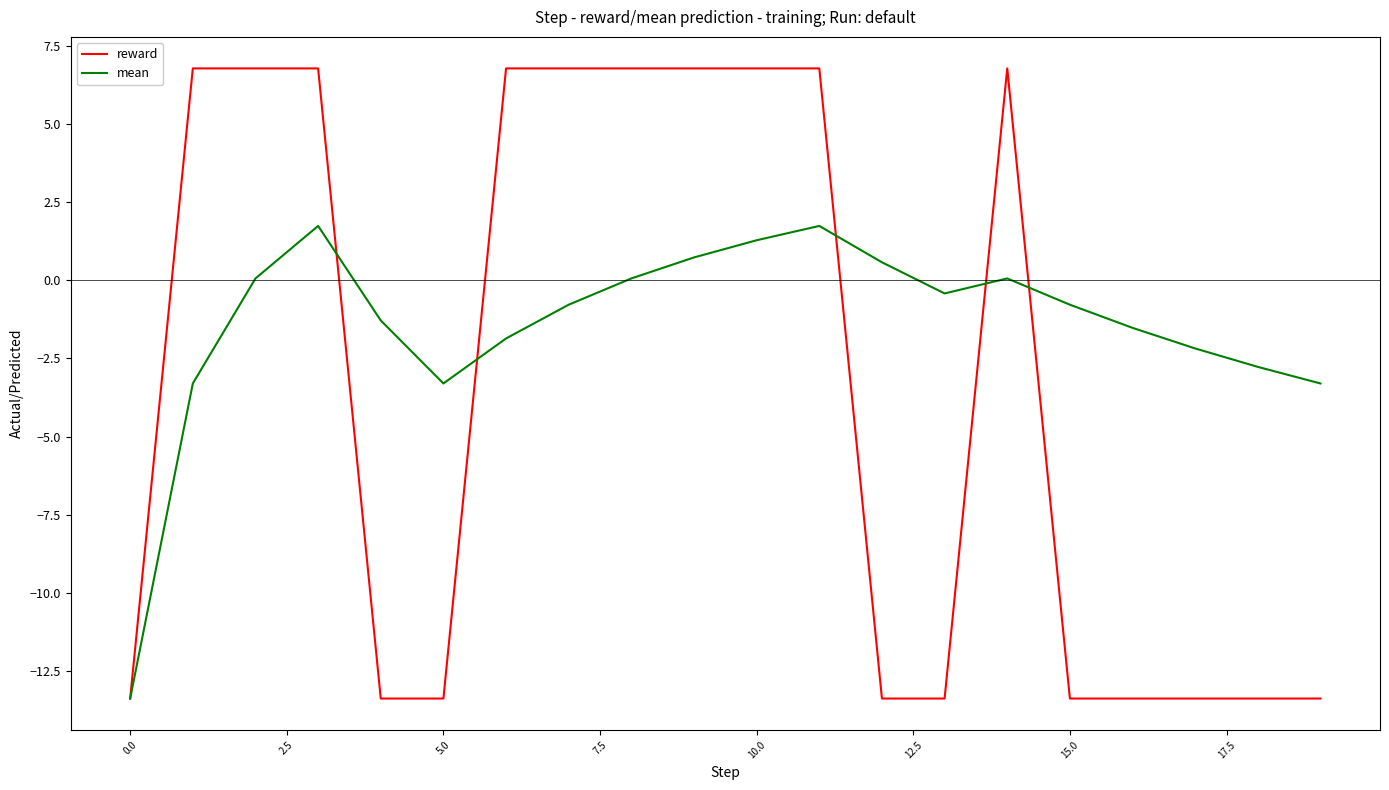

Rank the series by their average value, from highest to lowest.

mean, reward